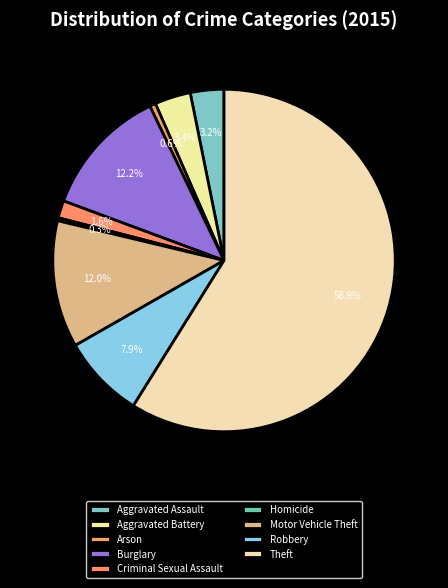

Is there a majority slice in this chart?

Yes